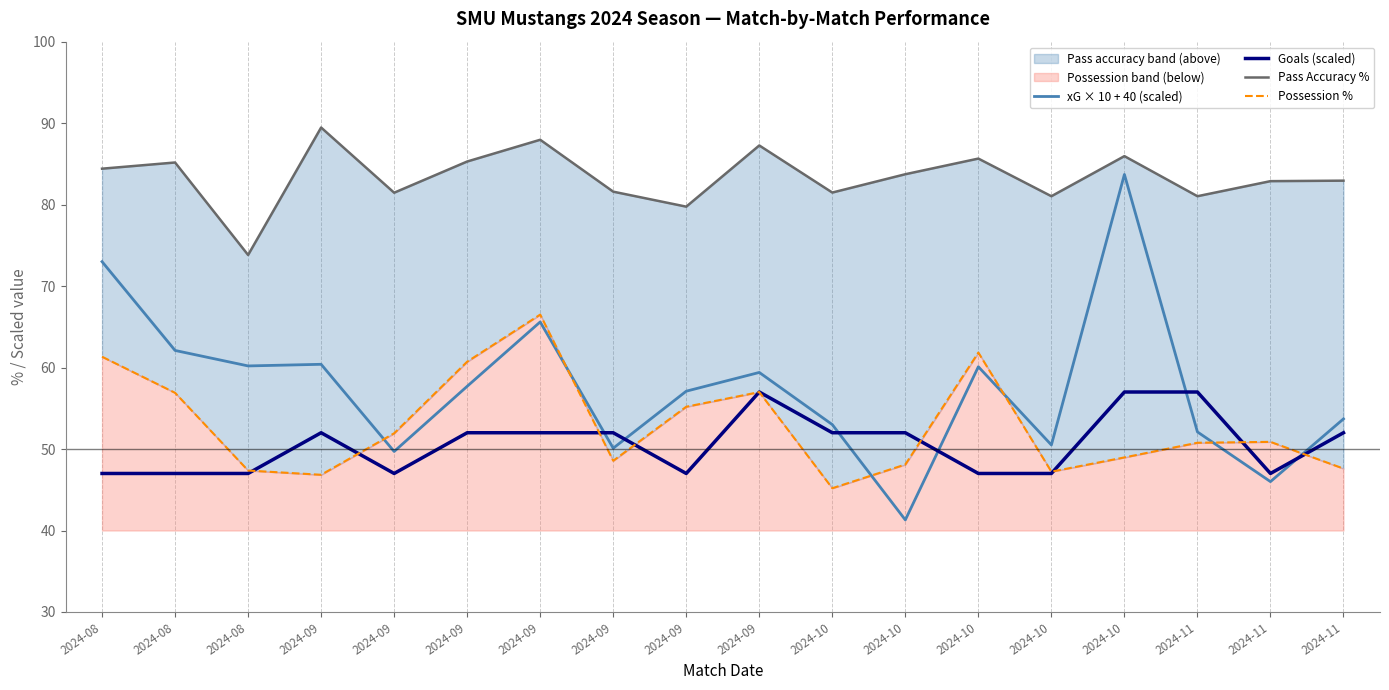

Reading left to right, list all the values displayed in this chart.

xG × 10 + 40 (scaled): 2024-08=73.0	2024-08=62.1	2024-08=60.2	2024-09=60.4	2024-09=49.7	2024-09=57.7	2024-09=65.6	2024-09=50.1	2024-09=57.1	2024-09=59.4	2024-10=53.0	2024-10=41.3	2024-10=60.1	2024-10=50.5	2024-10=83.7	2024-11=52.1	2024-11=46.0	2024-11=53.7
Goals (scaled): 2024-08=47.0	2024-08=47.0	2024-08=47.0	2024-09=52.0	2024-09=47.0	2024-09=52.0	2024-09=52.0	2024-09=52.0	2024-09=47.0	2024-09=57.0	2024-10=52.0	2024-10=52.0	2024-10=47.0	2024-10=47.0	2024-10=57.0	2024-11=57.0	2024-11=47.0	2024-11=52.0
Pass Accuracy %: 2024-08=84.4	2024-08=85.2	2024-08=73.8	2024-09=89.5	2024-09=81.5	2024-09=85.3	2024-09=88.0	2024-09=81.6	2024-09=79.8	2024-09=87.3	2024-10=81.5	2024-10=83.7	2024-10=85.7	2024-10=81.0	2024-10=86.0	2024-11=81.0	2024-11=82.9	2024-11=82.9
Possession %: 2024-08=61.3	2024-08=56.9	2024-08=47.4	2024-09=46.8	2024-09=51.9	2024-09=60.7	2024-09=66.5	2024-09=48.6	2024-09=55.2	2024-09=57.0	2024-10=45.2	2024-10=48.1	2024-10=61.8	2024-10=47.2	2024-10=49.0	2024-11=50.8	2024-11=50.9	2024-11=47.6